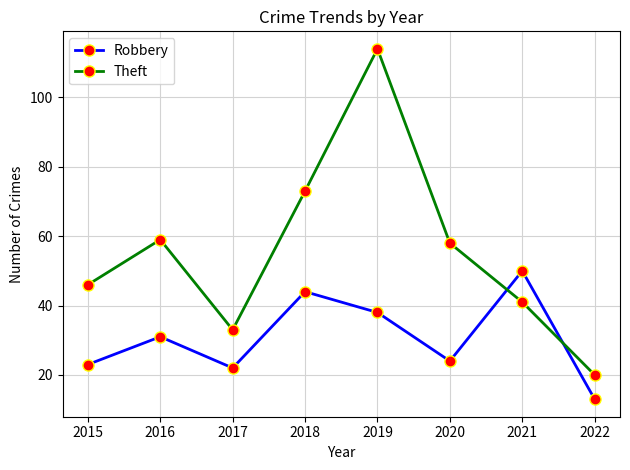

List the series in order of their overall mean, lowest first.

Robbery, Theft